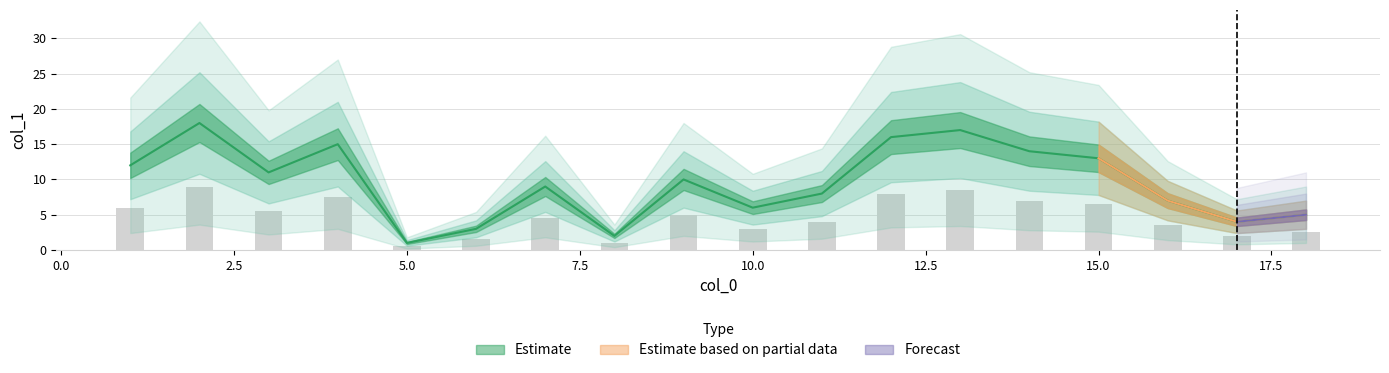

Reading right to left, list all the values displayed in this chart.

Estimate: 2=18	13=17	12=16	4=15	14=14	15=13	1=12	3=11	9=10	7=9	11=8	16=7	10=6	18=5	17=4	6=3	8=2	5=1
col_0_values: 2=2	13=13	12=12	4=4	14=14	15=15	1=1	3=3	9=9	7=7	11=11	16=16	10=10	18=18	17=17	6=6	8=8	5=5